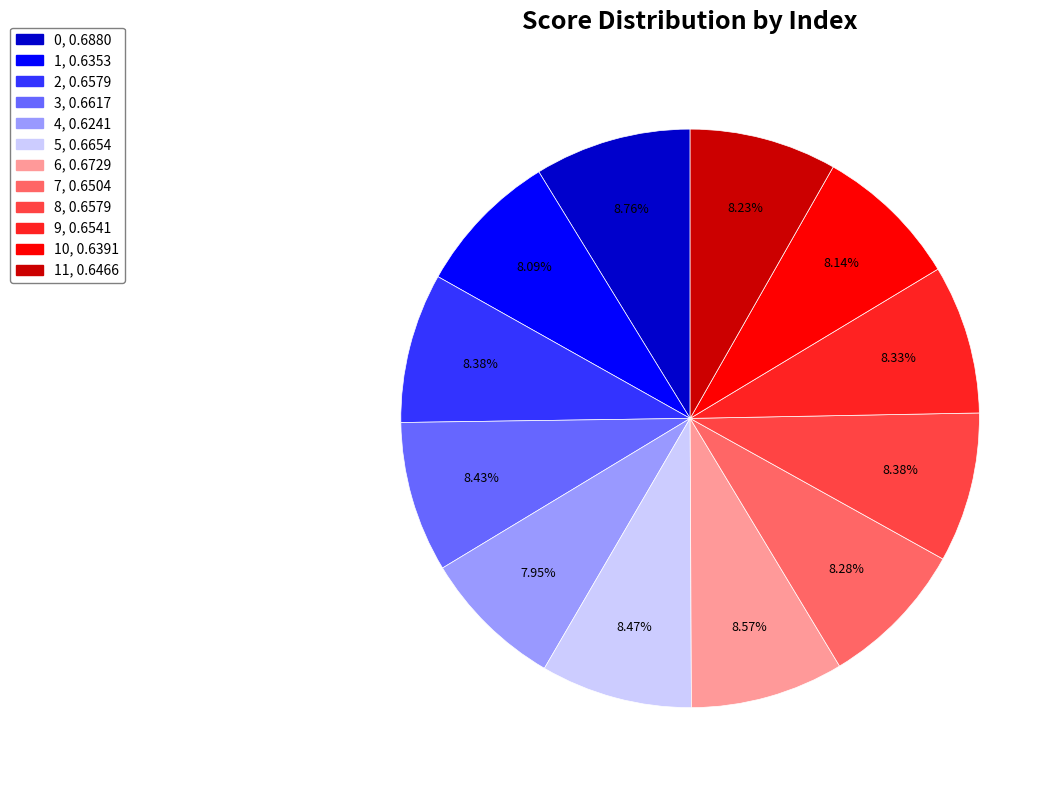

Is there a majority slice in this chart?

No